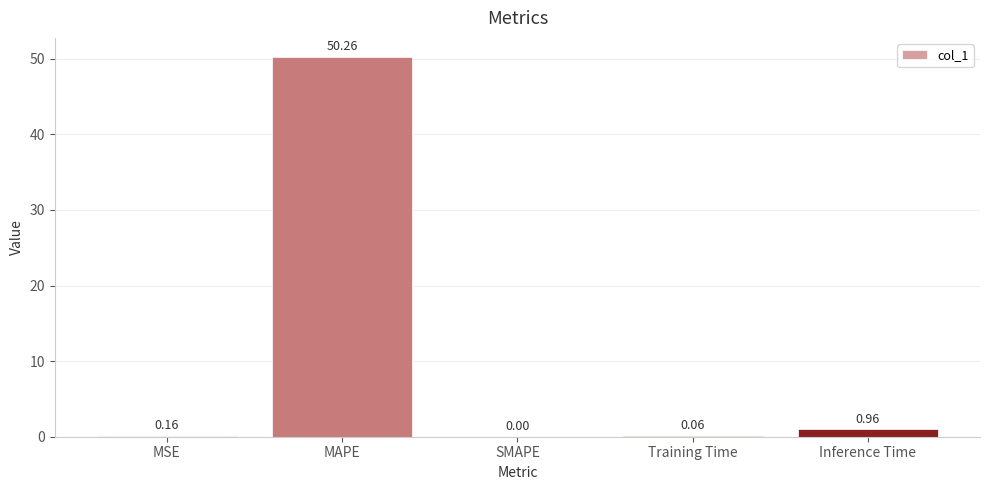

What is the sum of the values at MAPE and Inference Time?

51.2